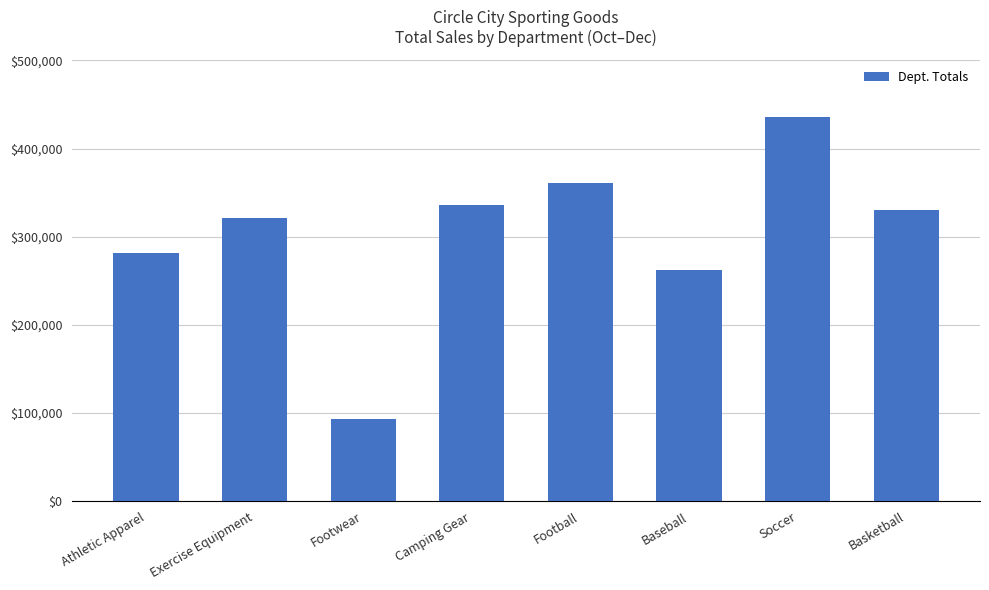

Between Athletic Apparel and Camping Gear, which is larger?

Camping Gear